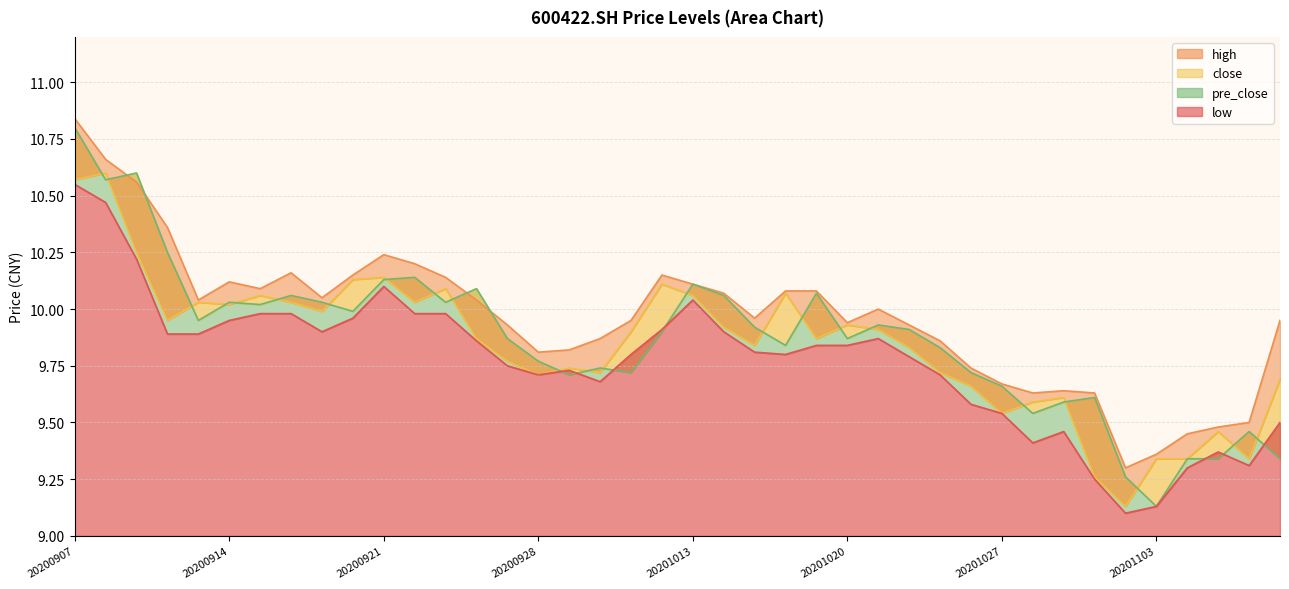

Is it true that high_line equals 10.1 at 23?

True